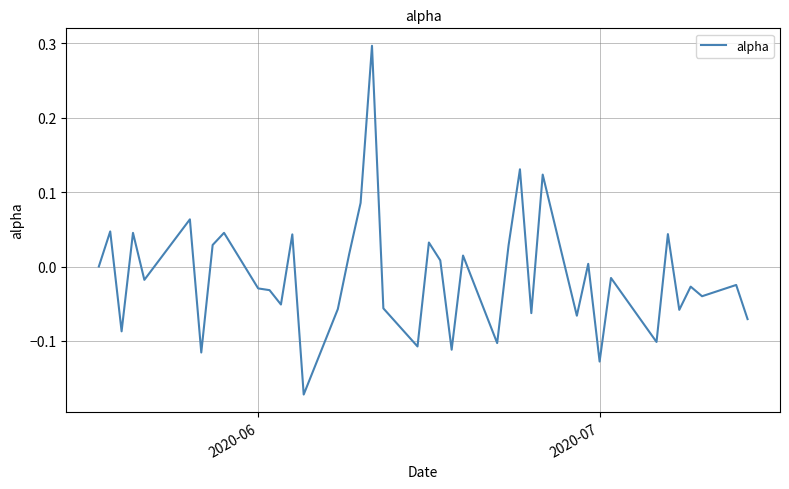

What is the difference between the maximum and minimum values?

0.5